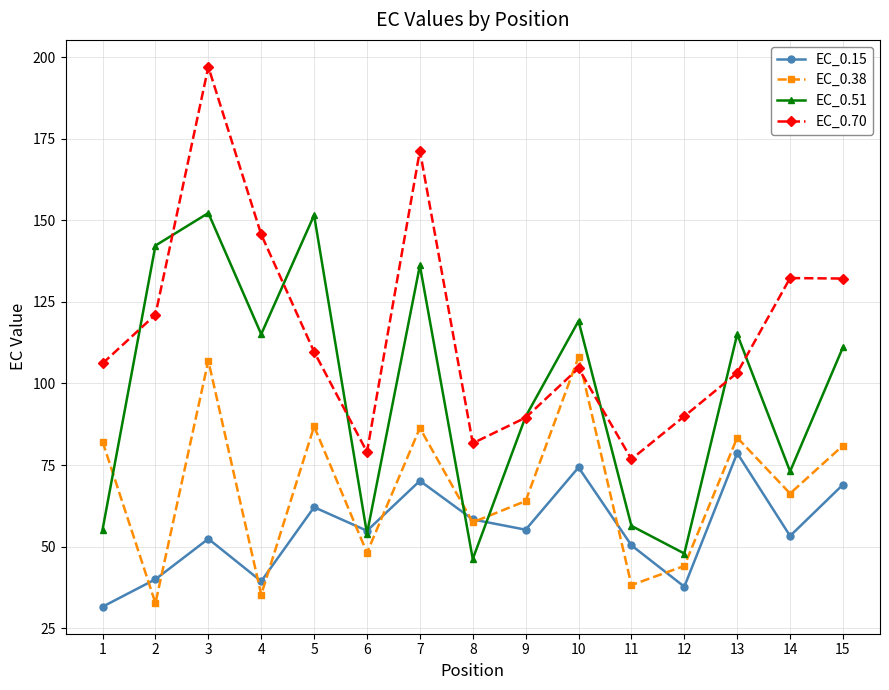

True or false: EC_0.15 and EC_0.70 cross at least once.

False